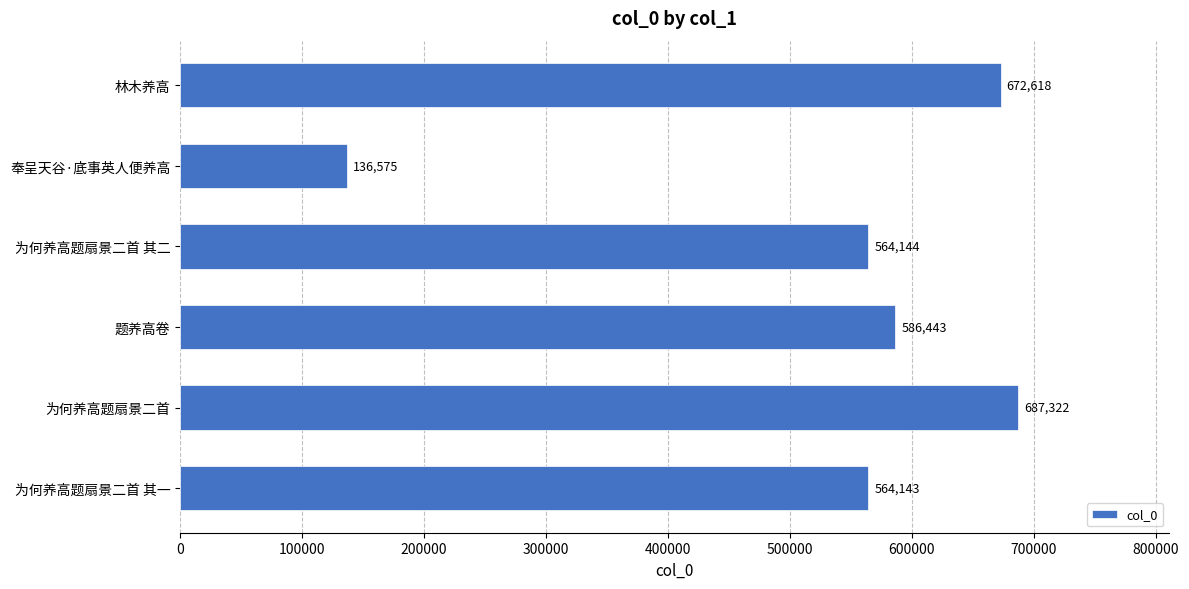

Is it true that the value at 为何养高题扇景二首 其一 is 564143?

True